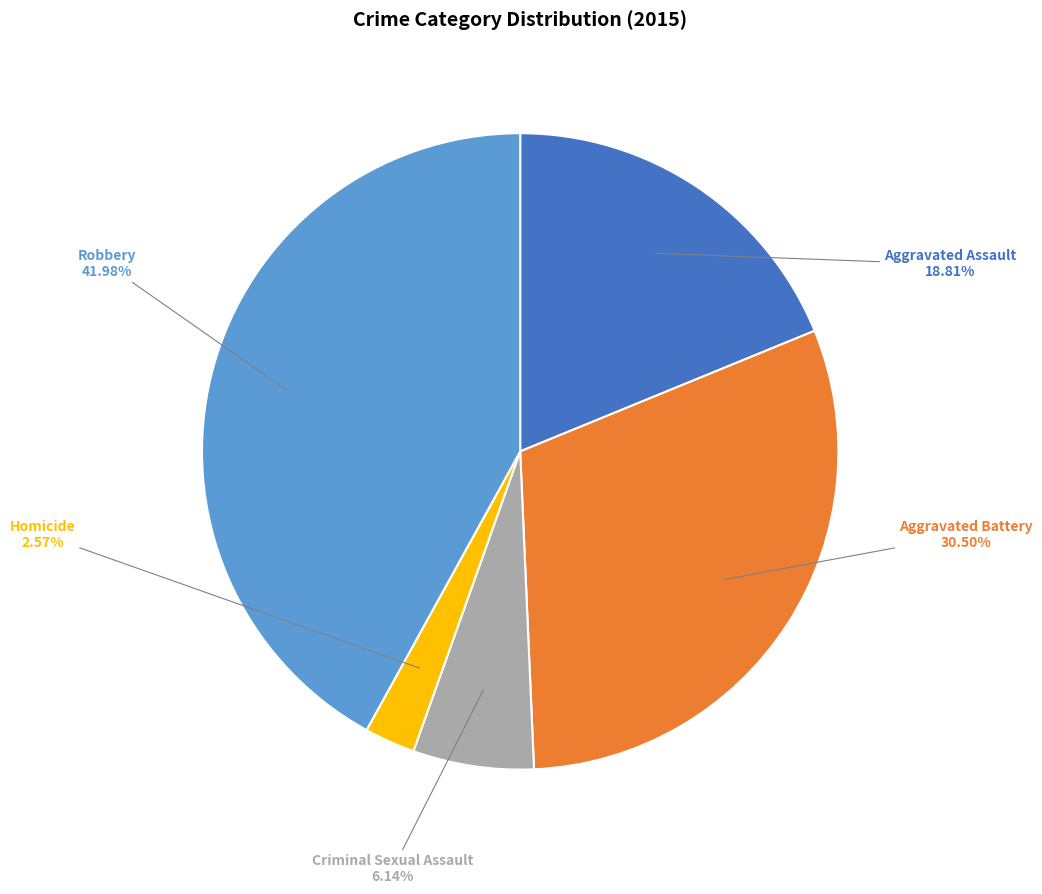

What percentage is NOT represented by Criminal Sexual Assault?

93.9%